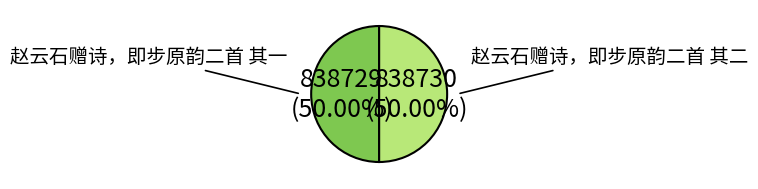

The 赵云石赠诗，即步原韵二首 其一 slice represents 50% of the pie. True or false?

True